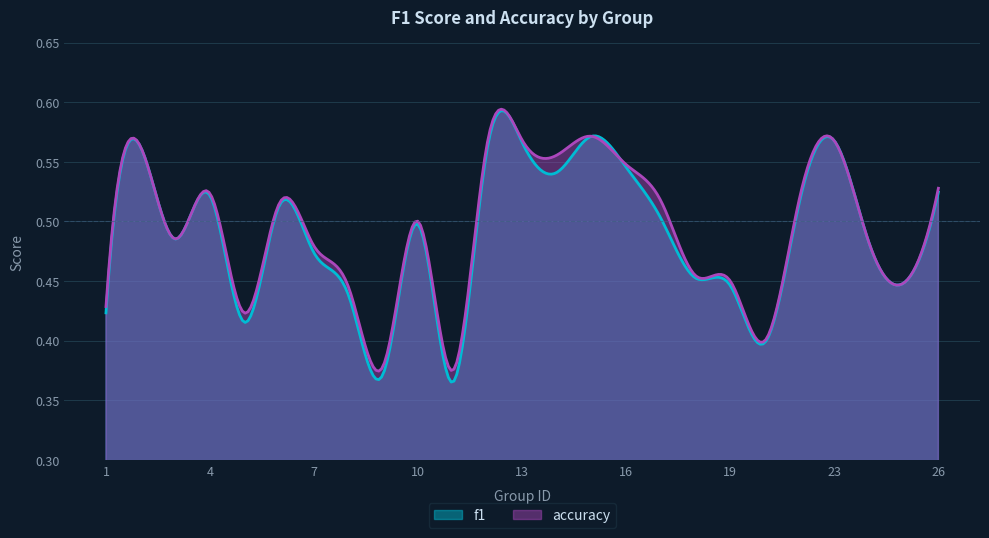

At 11, list the series in order from largest to smallest.

accuracy, f1